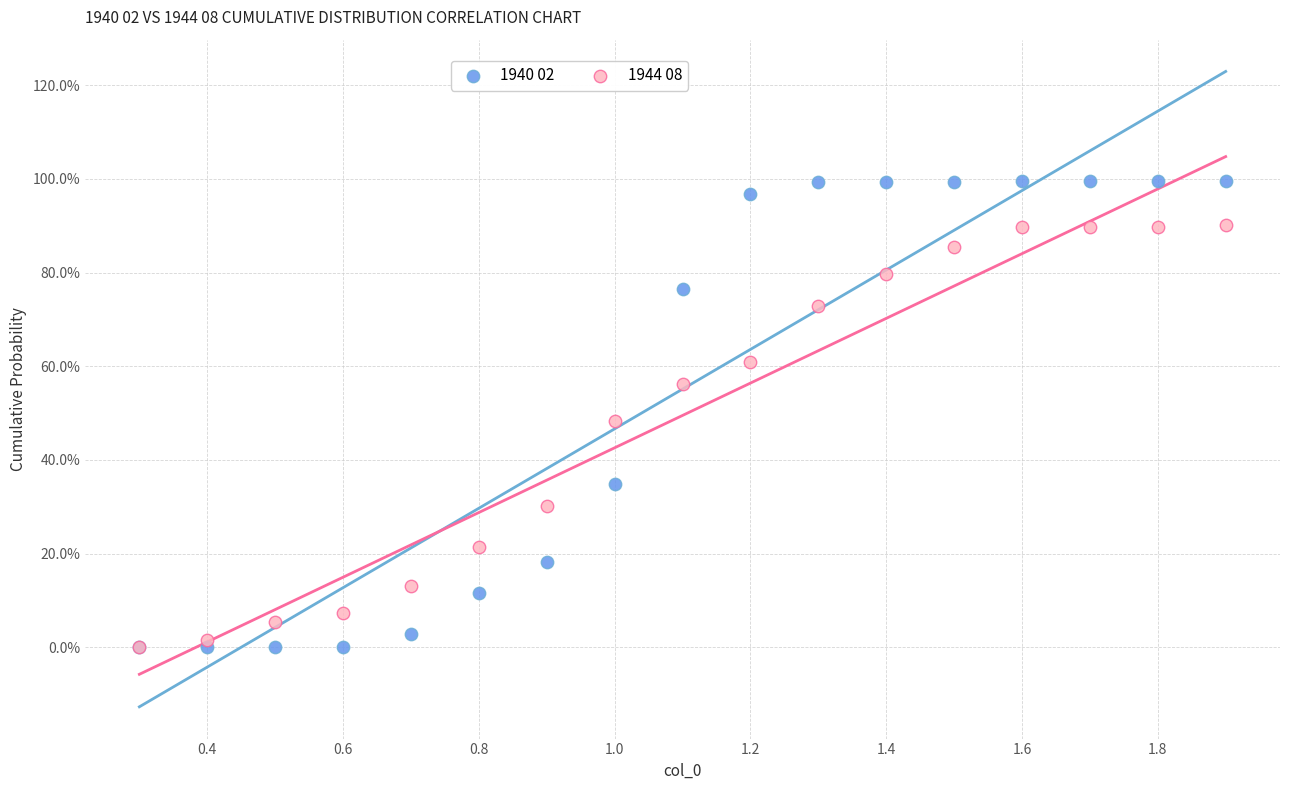

What are all the series names shown in the legend?

1940 02, 1944 08